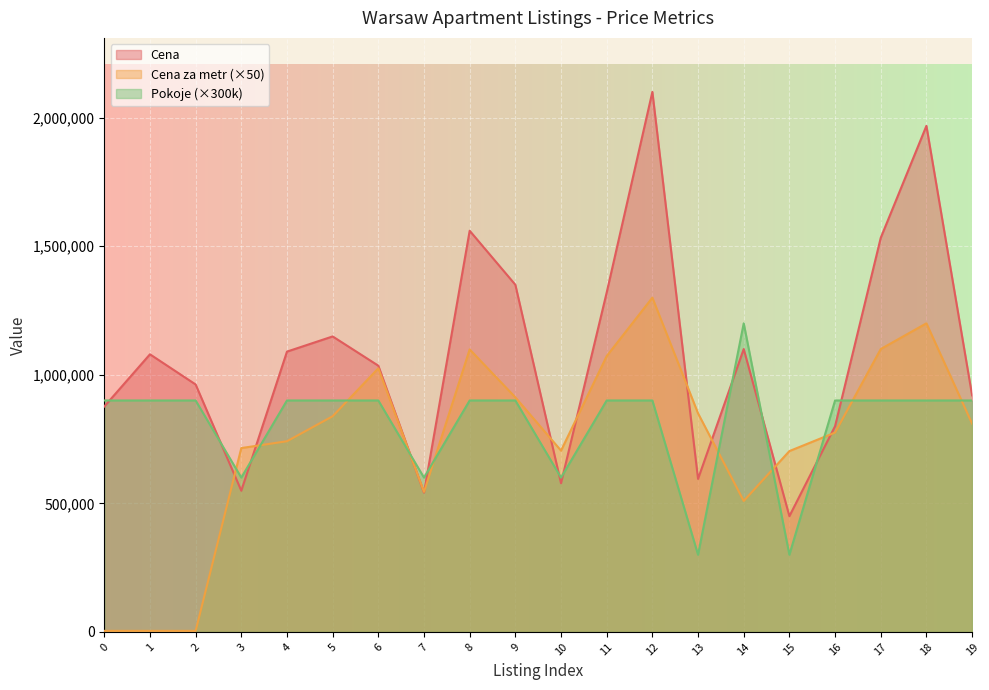

Which category has the highest value in the Pokoje series?

14